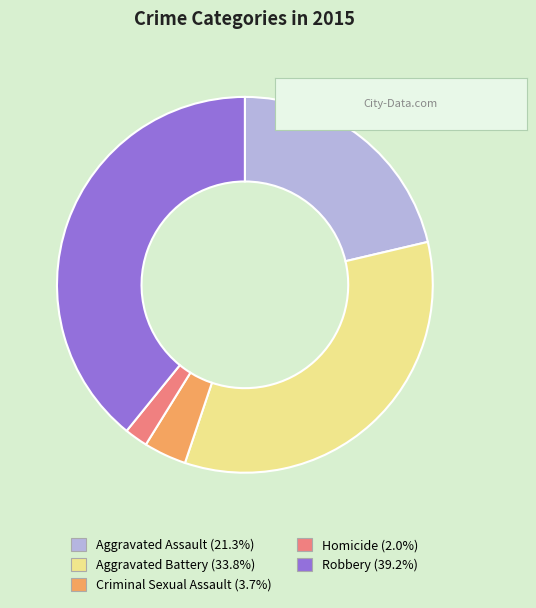

Combined, do Aggravated Assault and Aggravated Battery account for over 50%?

Yes